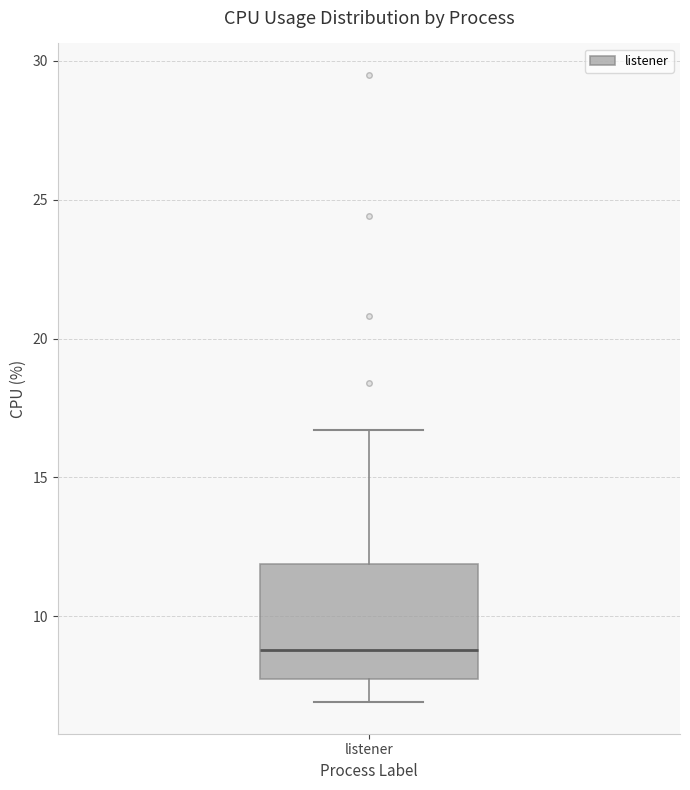

Transcribe this box plot: give where the median line is, the range the box spans, and where the two whiskers end, as read against the y-axis. The values are not printed on the chart, so give them approximately, as read against the axis.

median 9.0, box 8.0 to 12.0, whiskers 7.0 to 16.5